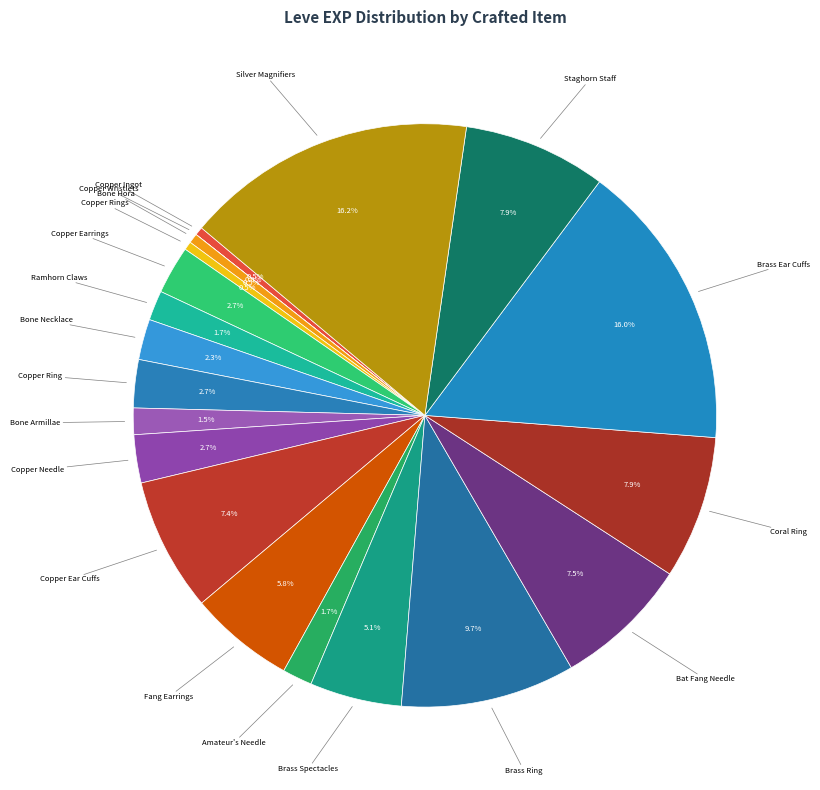

Which has a higher value, Copper Ingot or Bone Armillae?

Bone Armillae